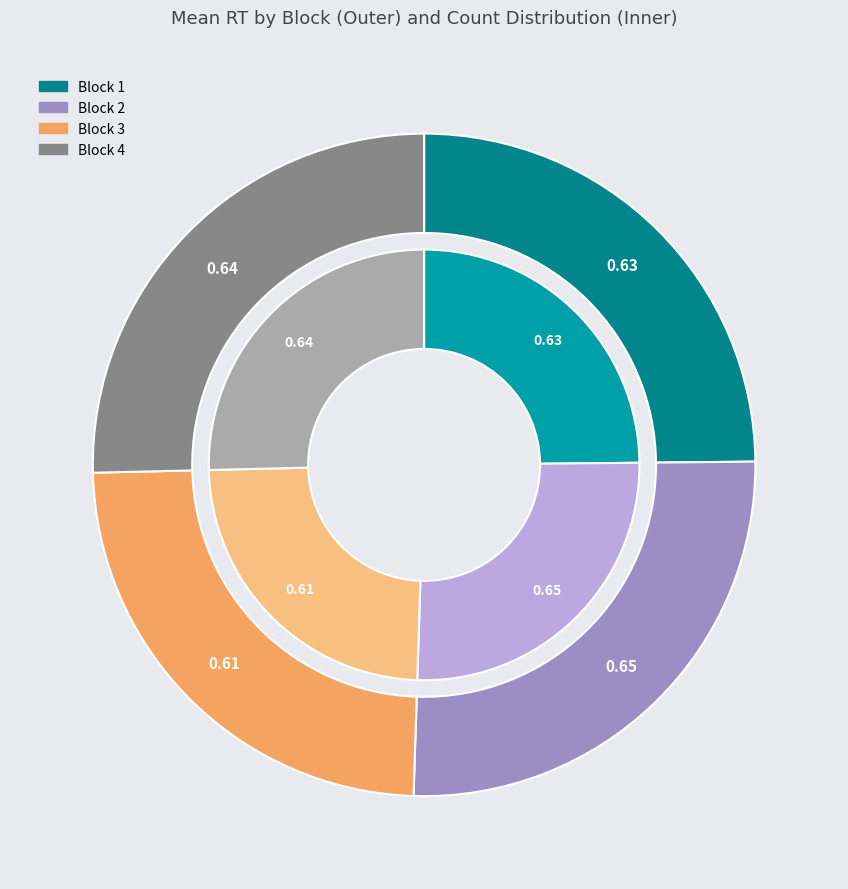

What is the largest slice in the pie chart?

Block 2